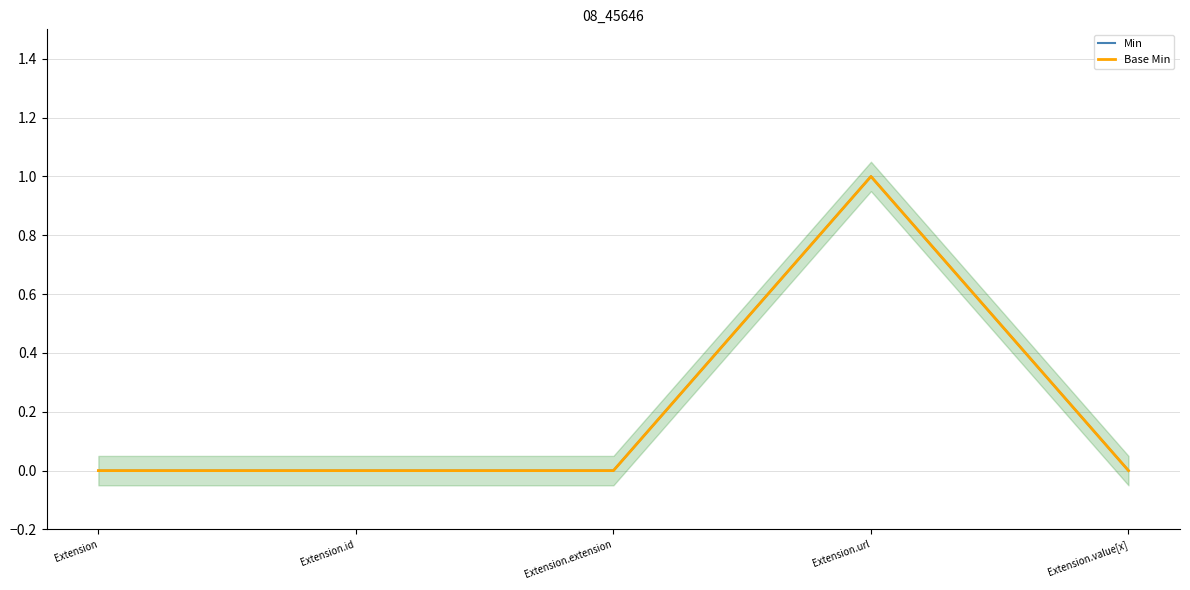

Is it true that Min equals 0 at Extension.id?

True